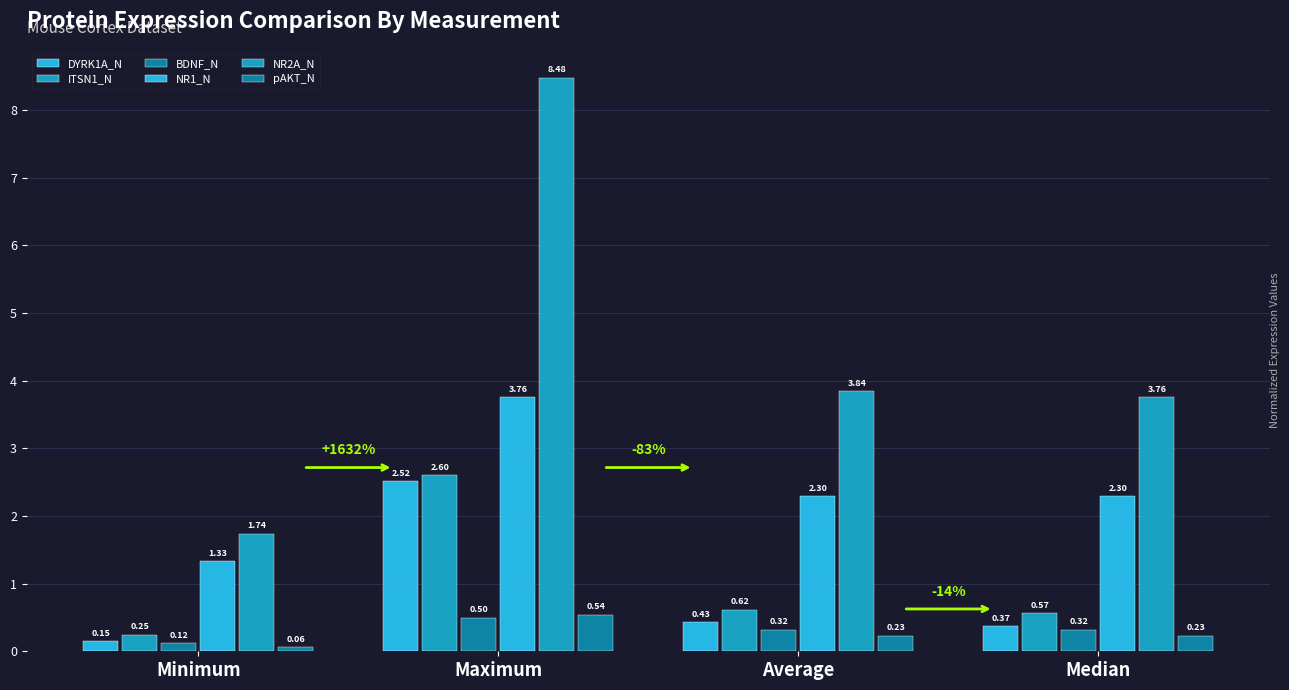

Does the chart contain stacked bars?

No